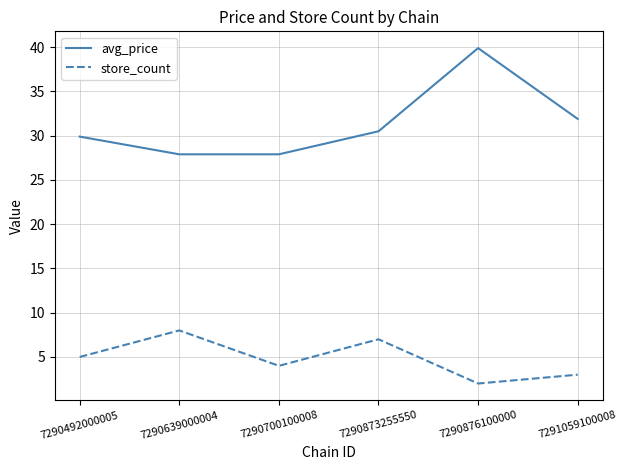

What is the sum of all store_count values?

29.0